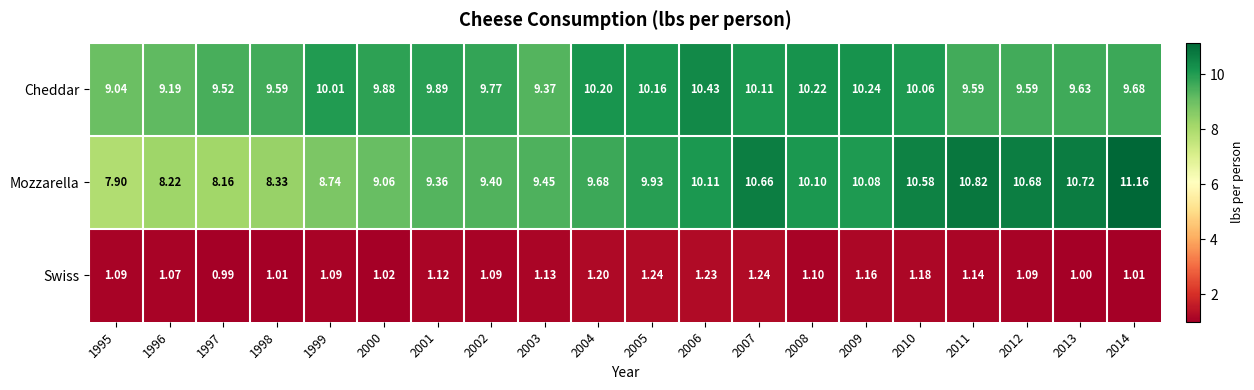

Is the value of Mozzarella at 2001 greater than the value of Swiss at 1999?

Yes